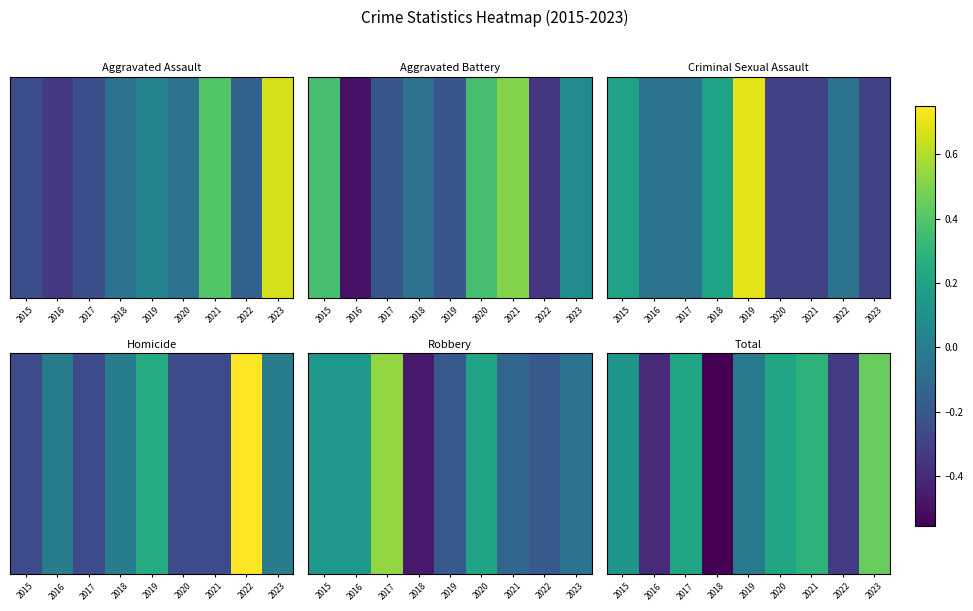

At how many categories does at least one series exceed 0?

5